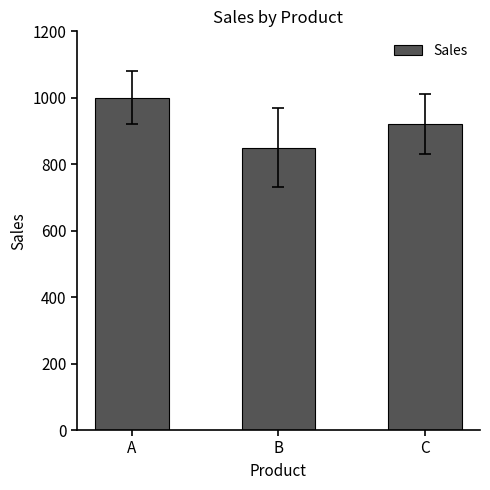

Which category has the lowest value across all series?

B